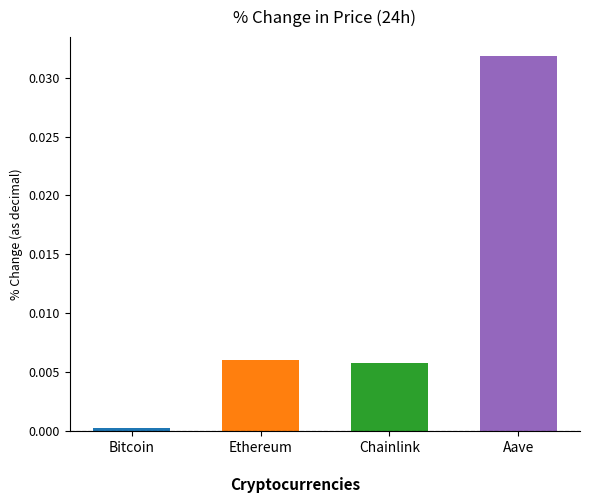

How many bars are there in total?

4